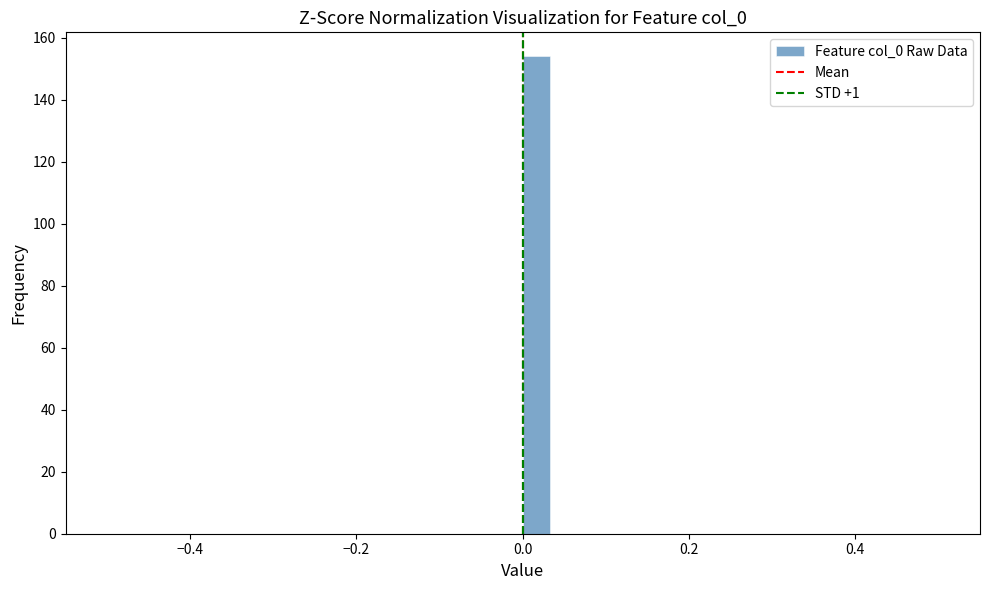

Read against the x-axis, roughly where is the centre of the tallest bar?

0.02